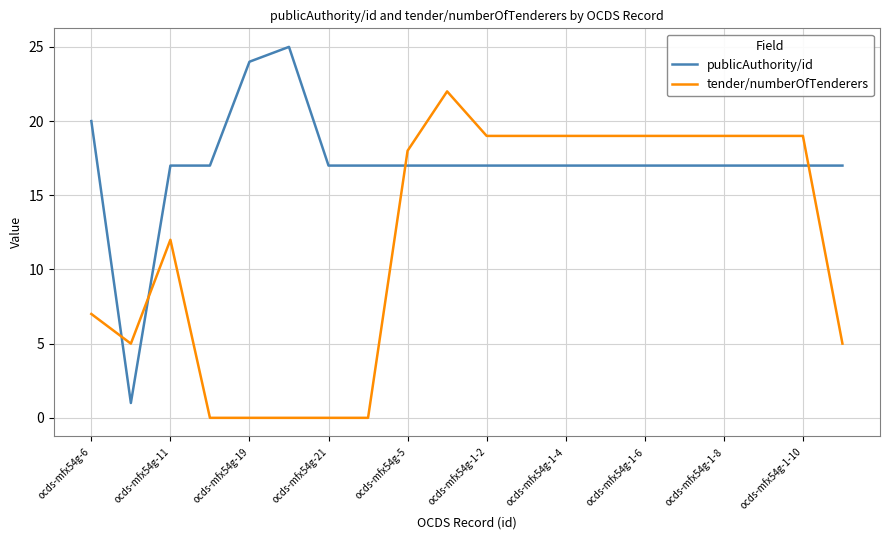

Is this an area chart (filled region under the line)?

No